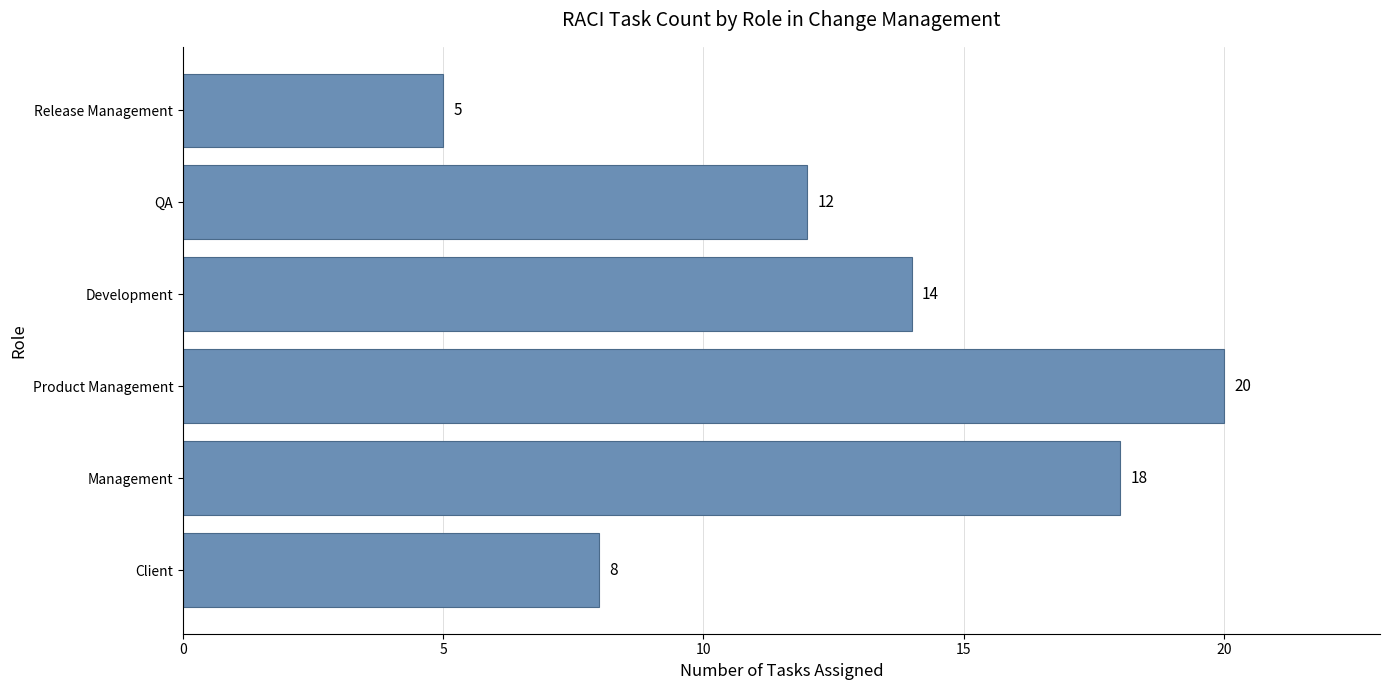

What is the difference between the maximum and minimum values?

15